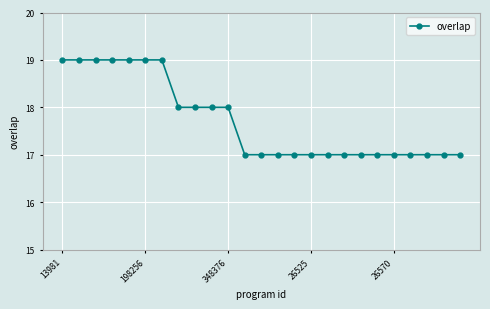

What is the minimum value shown in the chart?

17